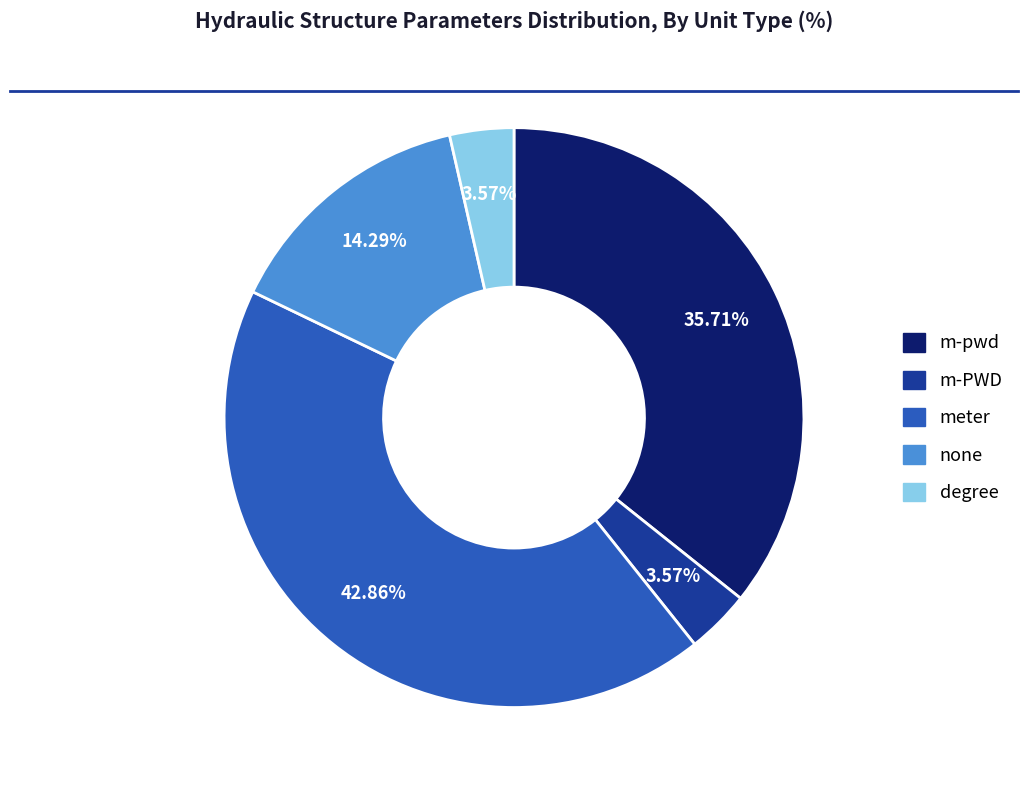

To the nearest percent, what is the difference between the none and degree slice percentages?

11%